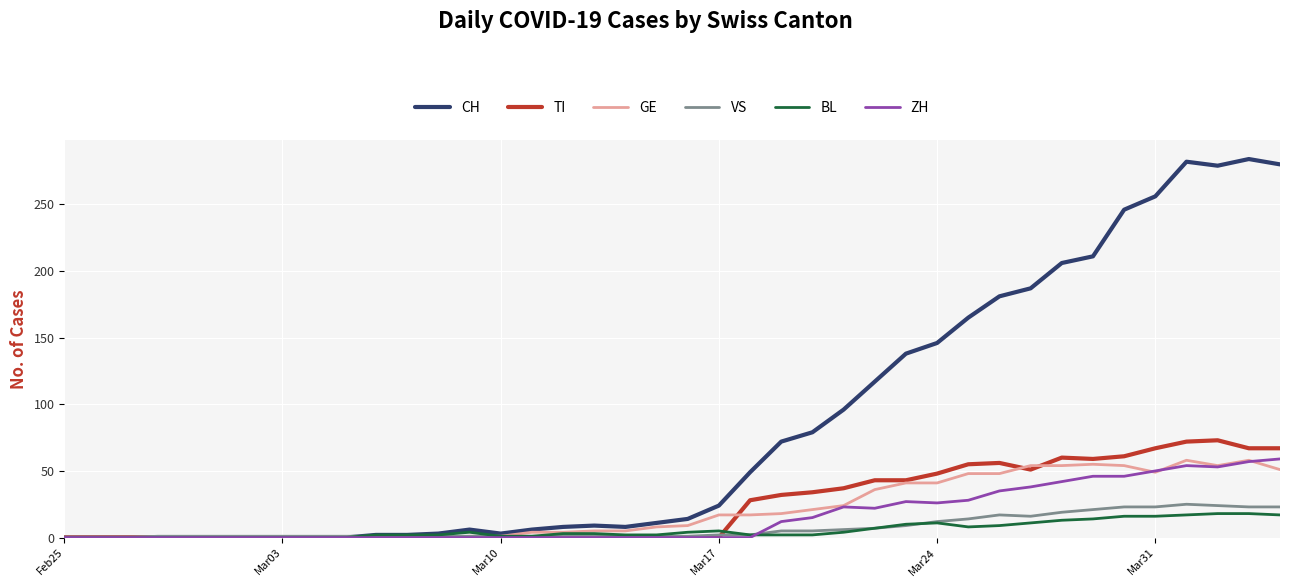

What is the maximum value shown in the chart?

284